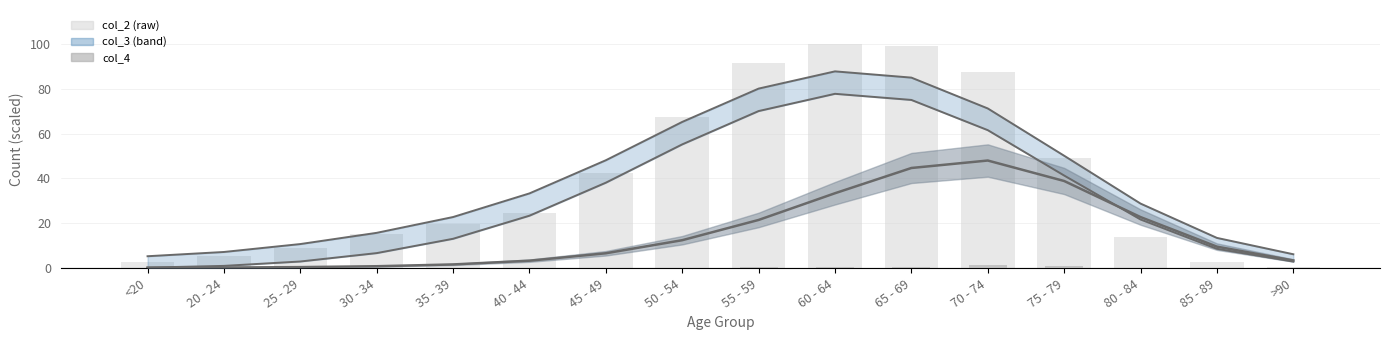

What is the total value across all series at 65 - 69?

304.1